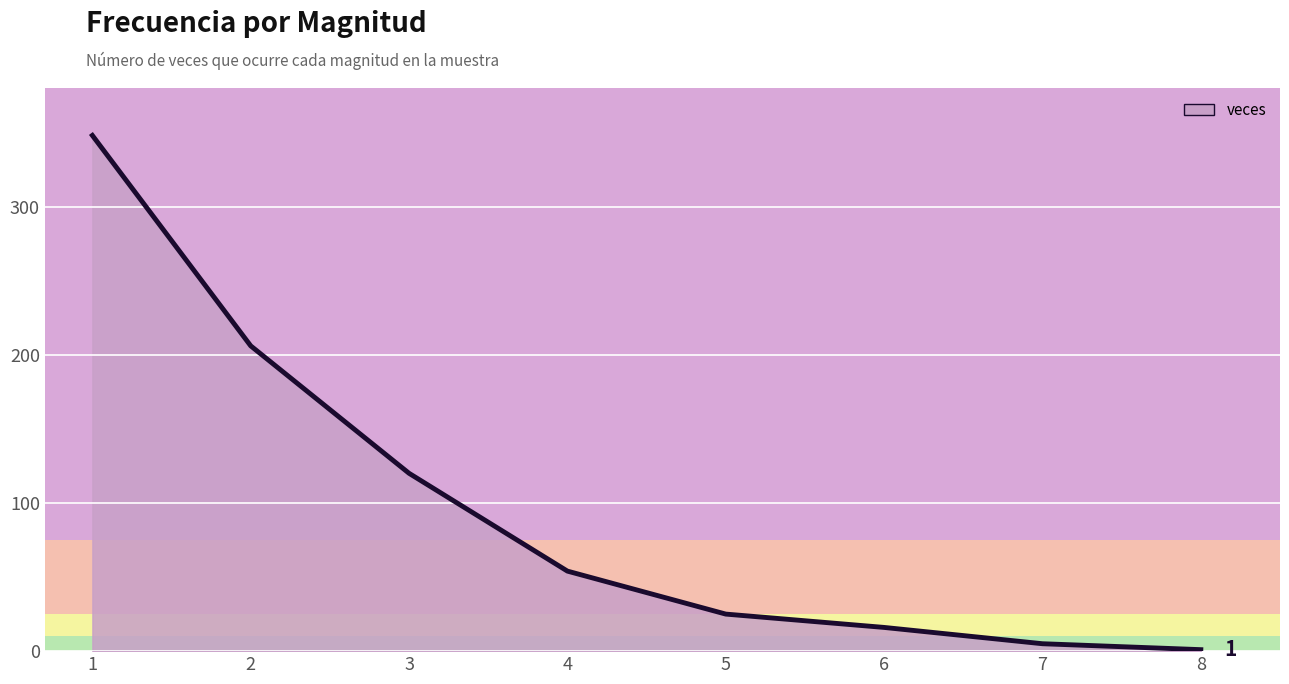

What is the maximum value shown in the chart?

348